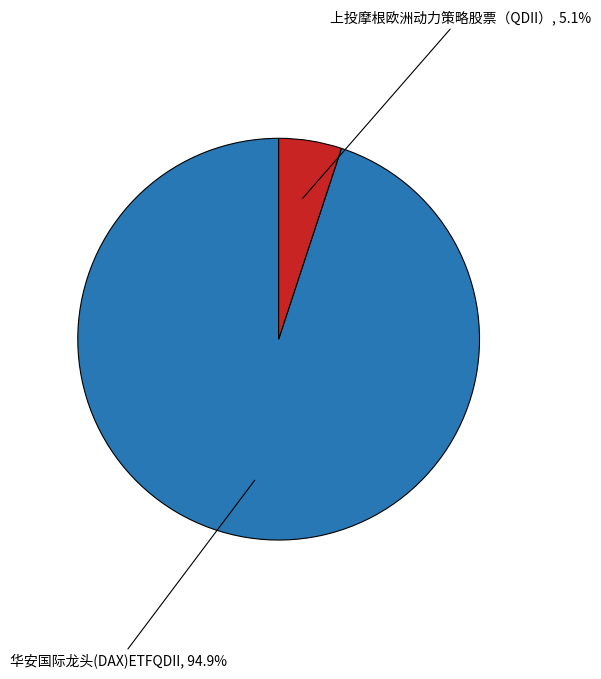

How many slices are in this pie chart?

2